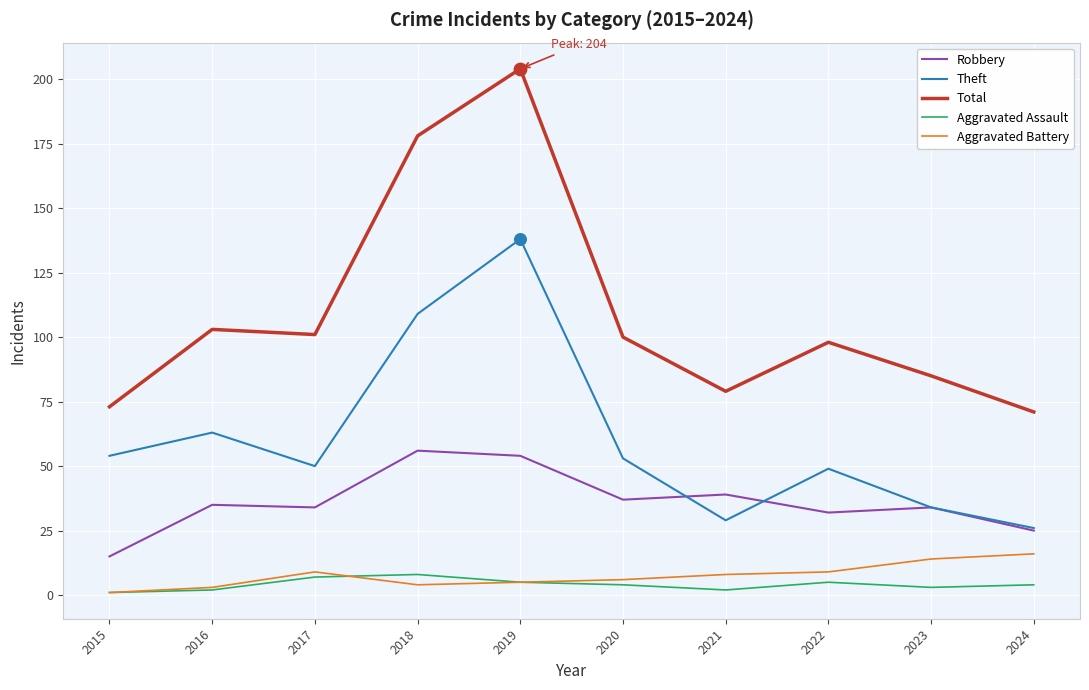

Which series has the widest spread of values?

Total